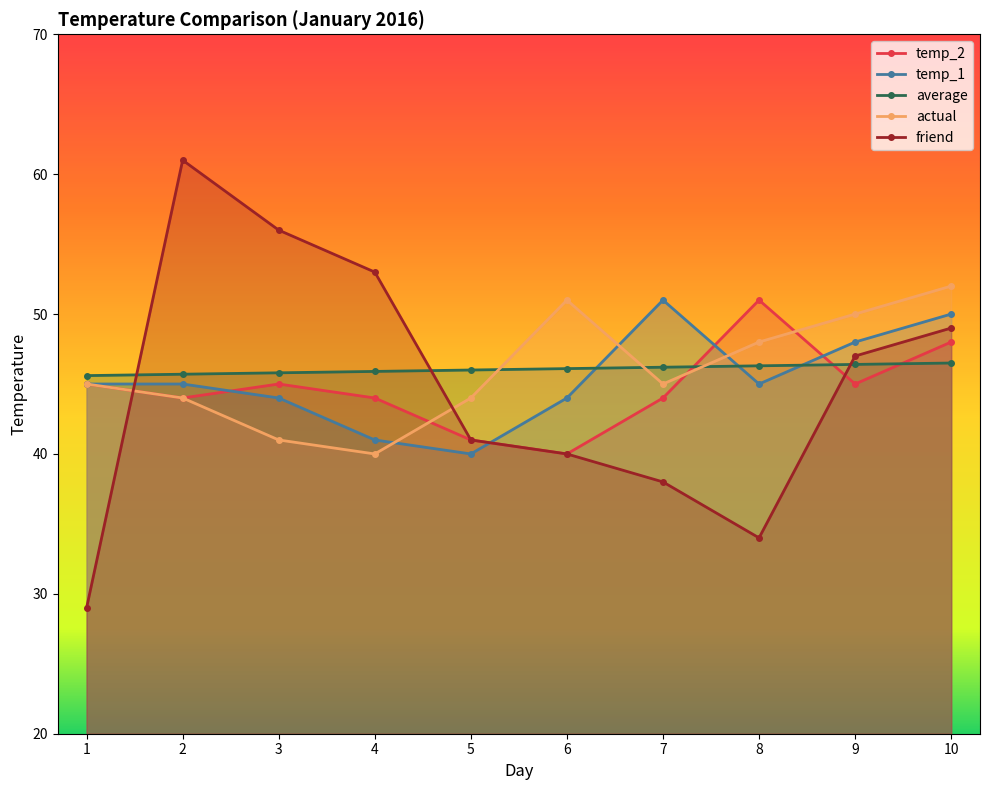

Does the chart have visible grid lines?

No